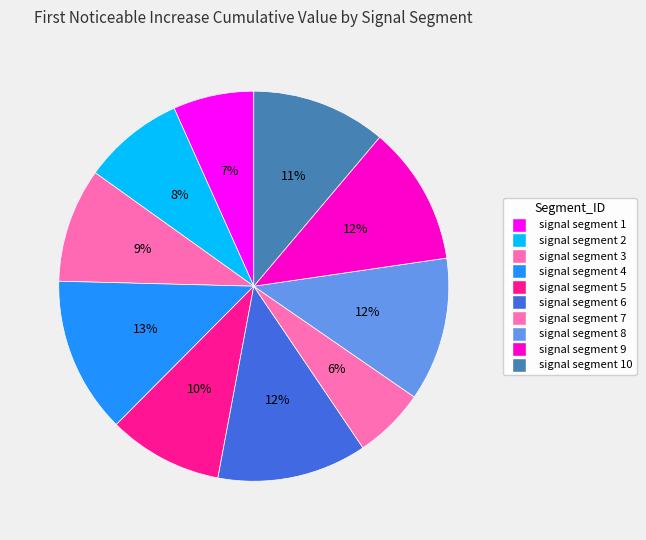

What is the largest slice in the pie chart?

signal segment 4